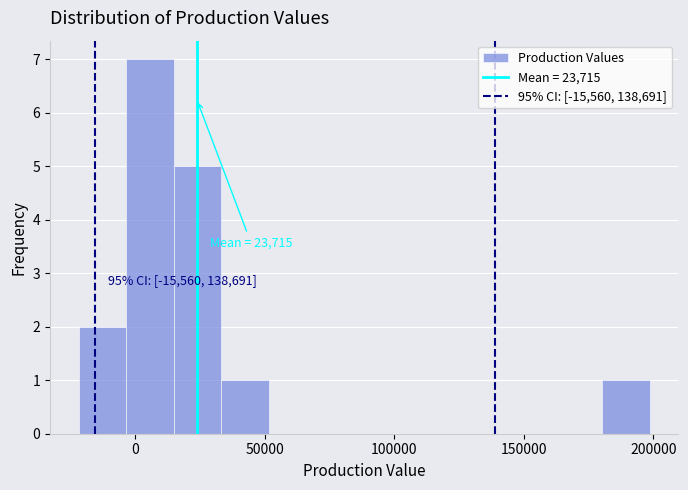

Around what value on the x-axis is the tallest bar? Give the approximate position of its centre, as read against the axis.

5000